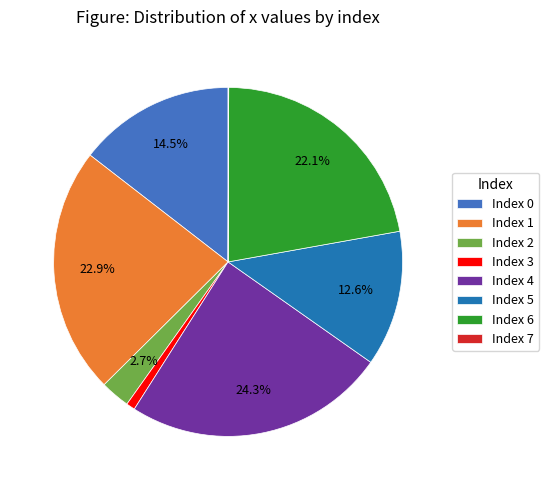

Which slice is the largest?

Index 4